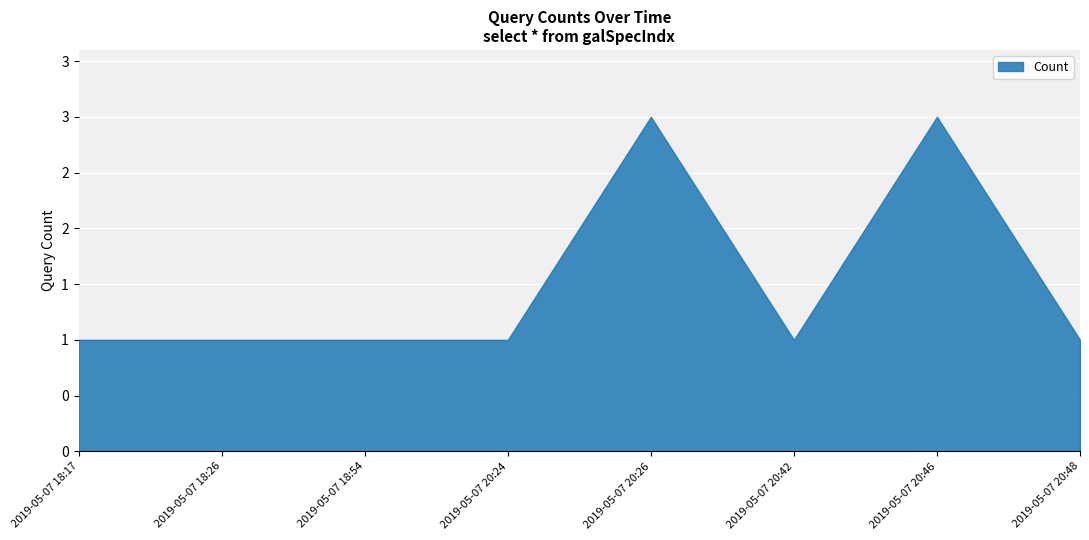

How many interior local valleys (lower than both neighbors) does the data have?

1